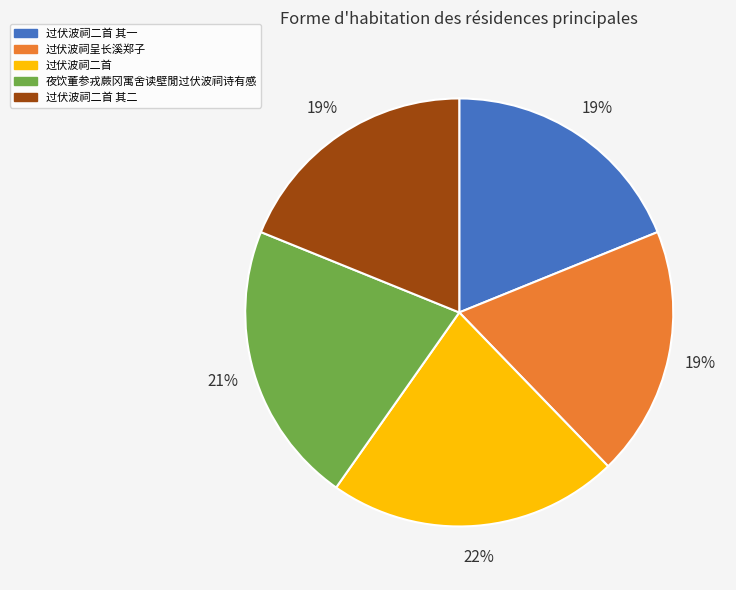

Is there any slice that represents more than half of the pie?

No